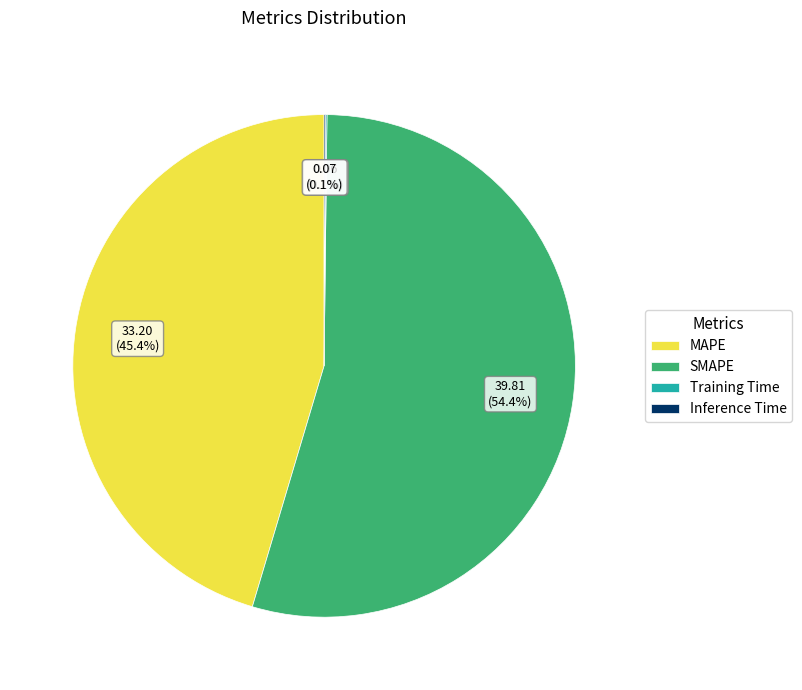

What is the largest slice in the pie chart?

SMAPE